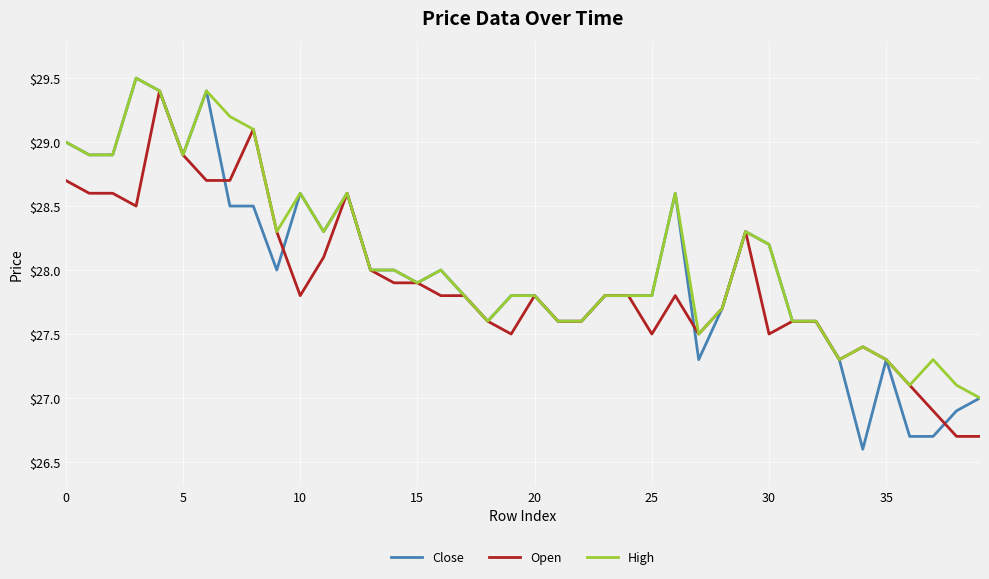

How many distinct data groups are displayed?

3